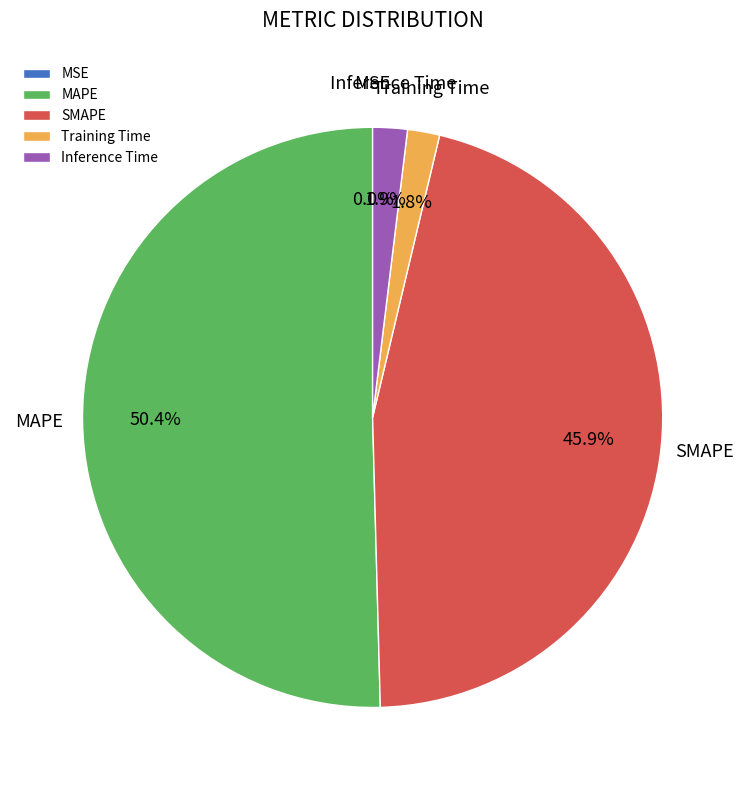

Is it true that SMAPE is 46% of the pie?

True